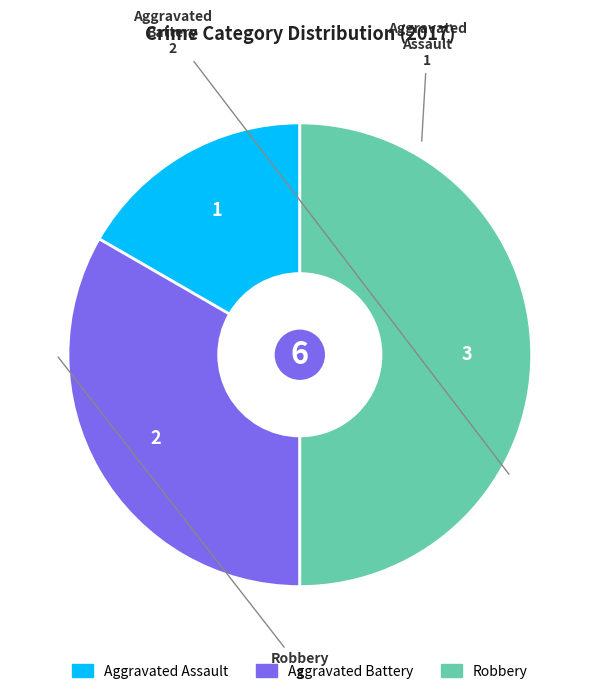

The Aggravated Battery slice represents 33% of the pie. True or false?

True